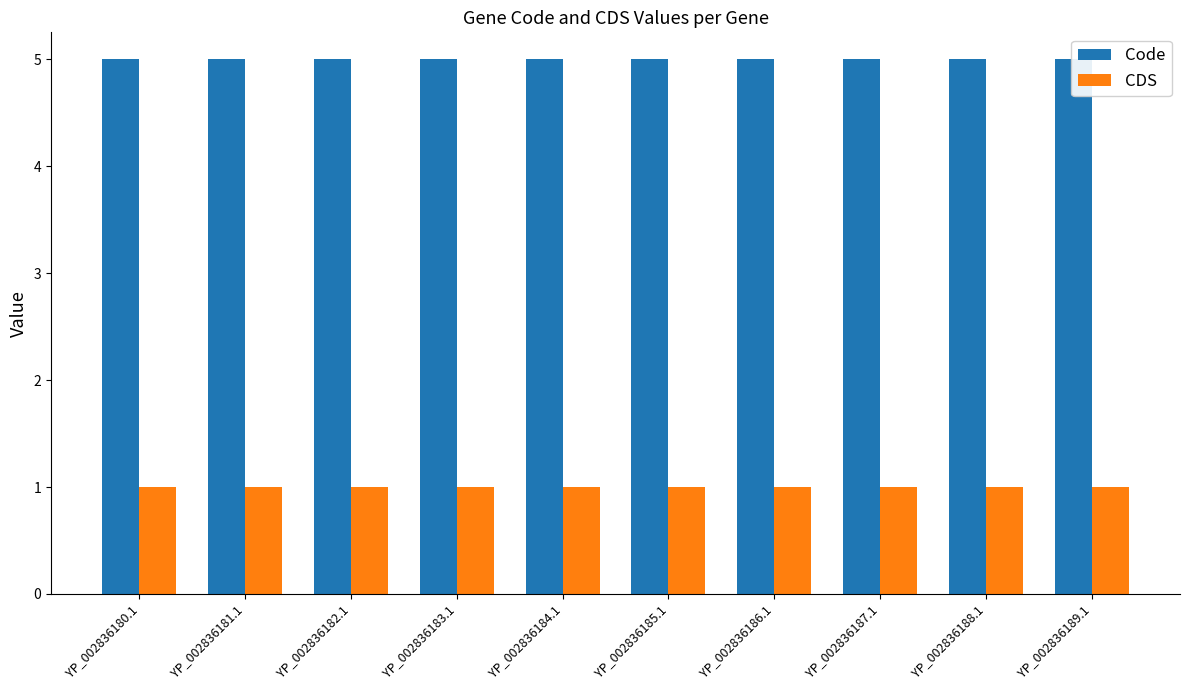

True or false: CDS has a value of 0 at YP_002836180.1.

False